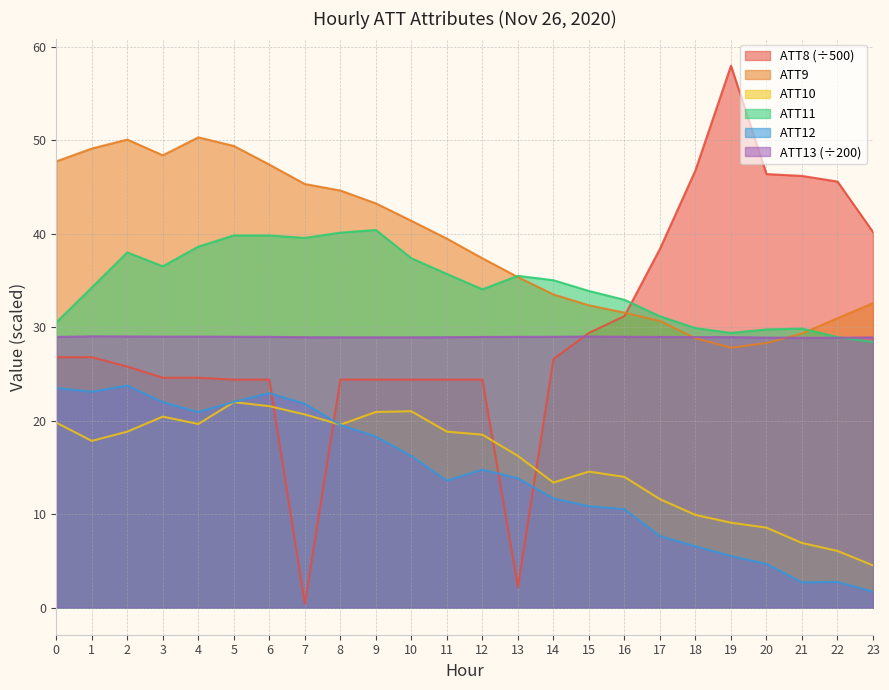

What is the spread (max minus min) of values at 14?

23.4